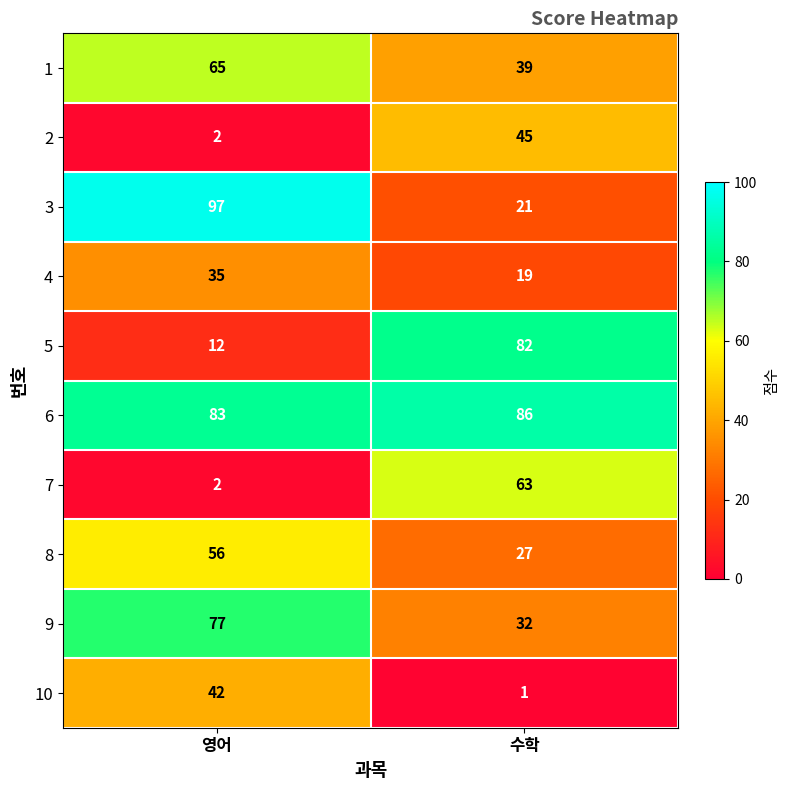

Where is 2 nearest to the value 23?

영어